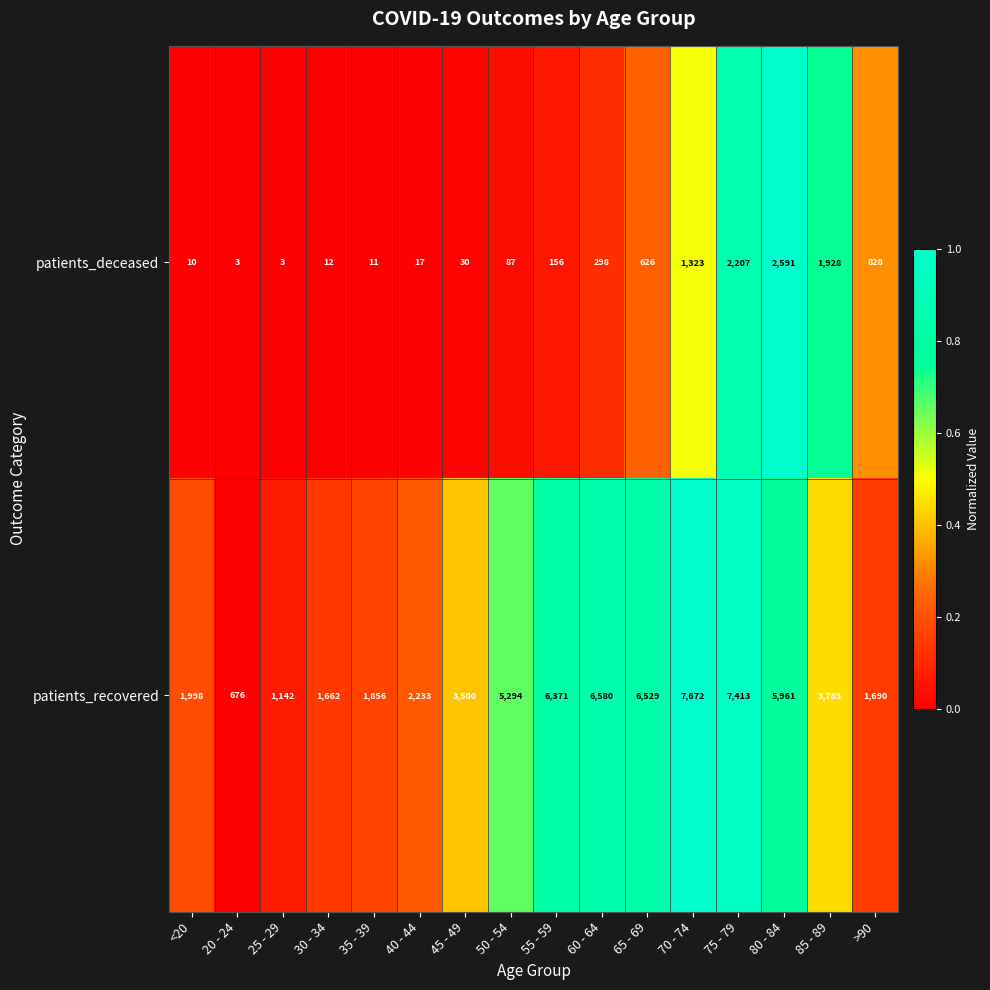

Rank the series by their average value, from lowest to highest.

patients_deceased, patients_recovered